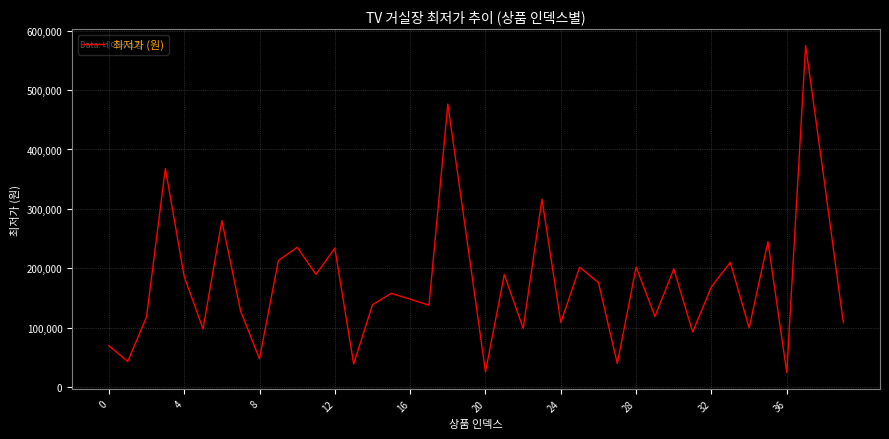

What is the minimum value shown in the chart?

24700